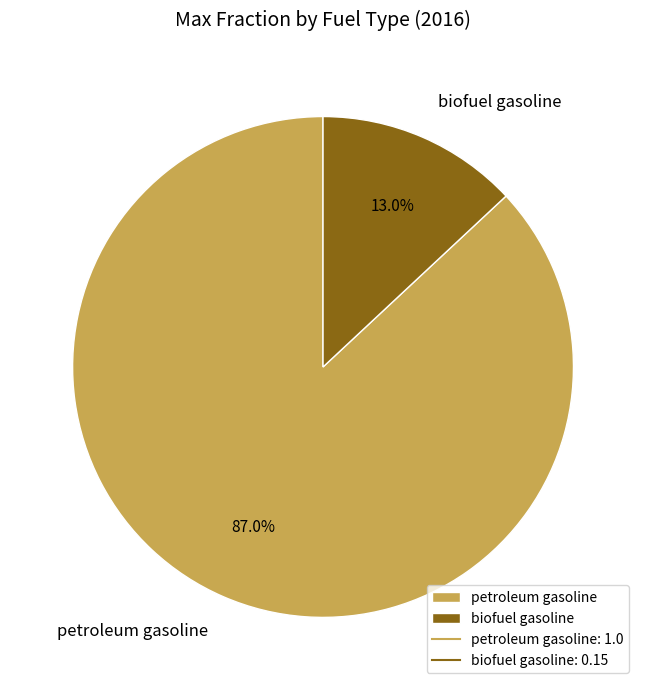

What percentage is the petroleum gasoline slice, to the nearest percent?

87%